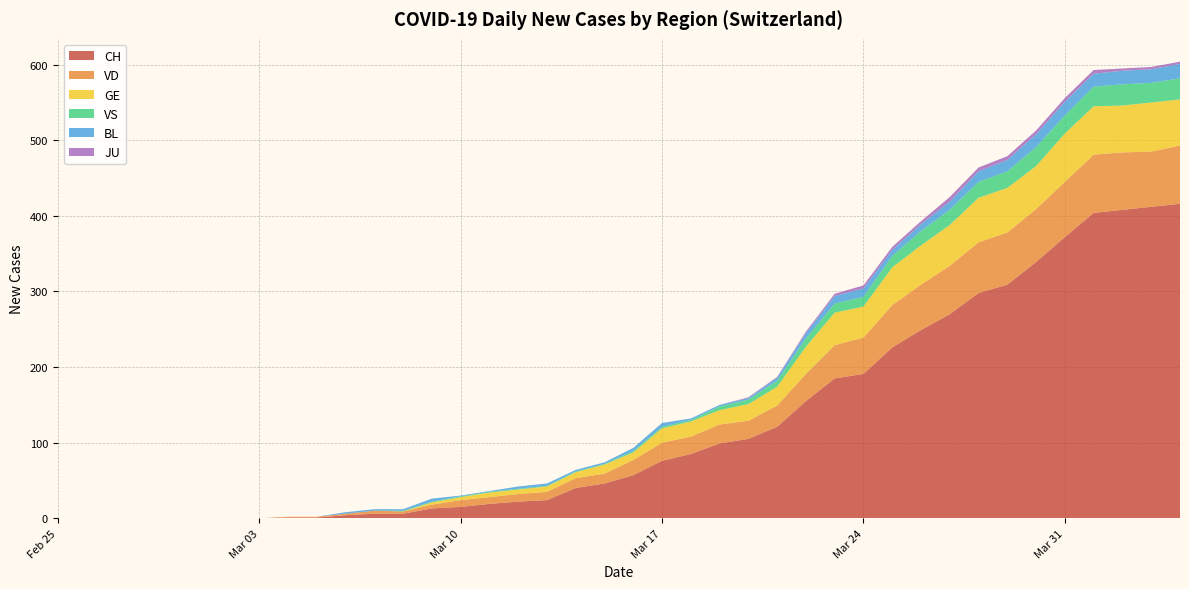

Reading left to right, what are all the values shown in this chart?

CH: 0=0	1=0	2=0	3=0	4=0	5=0	6=0	7=0	8=1	9=1	10=4	11=6	12=6	13=13	14=15	15=19	16=22	17=24	18=40	19=46	20=57	21=76	22=85	23=99	24=105	25=121	26=155	27=185	28=191	29=226	30=249	31=270	32=298	33=309	34=339	35=372	36=404	37=408	38=412	39=416
VD: 0=0	1=0	2=0	3=0	4=0	5=0	6=0	7=0	8=1	9=1	10=2	11=4	12=3	13=5	14=9	15=9	16=10	17=11	18=13	19=13	20=20	21=24	22=23	23=25	24=24	25=28	26=36	27=44	28=48	29=56	30=60	31=64	32=67	33=69	34=70	35=73	36=77	37=76	38=73	39=77
GE: 0=0	1=0	2=0	3=0	4=0	5=0	6=0	7=0	8=0	9=0	10=0	11=0	12=0	13=3	14=4	15=6	16=6	17=7	18=8	19=12	20=10	21=19	22=20	23=19	24=22	25=25	26=36	27=43	28=41	29=50	30=52	31=54	32=59	33=59	34=57	35=64	36=64	37=62	38=65	39=61
VS: 0=0	1=0	2=0	3=0	4=0	5=0	6=0	7=0	8=0	9=0	10=0	11=0	12=1	13=1	14=1	15=1	16=1	17=1	18=1	19=1	20=2	21=2	22=2	23=5	24=6	25=8	26=11	27=12	28=13	29=15	30=19	31=20	32=21	33=22	34=25	35=24	36=26	37=28	38=26	39=28
BL: 0=0	1=0	2=0	3=0	4=0	5=0	6=0	7=0	8=0	9=0	10=2	11=2	12=2	13=4	14=1	15=1	16=3	17=3	18=2	19=2	20=4	21=5	22=2	23=2	24=2	25=4	26=7	27=10	28=11	29=8	30=9	31=11	32=14	33=15	34=17	35=18	36=17	37=18	38=18	39=19
JU: 0=0	1=0	2=0	3=0	4=0	5=0	6=0	7=0	8=0	9=0	10=0	11=0	12=0	13=0	14=0	15=0	16=0	17=0	18=0	19=0	20=0	21=0	22=0	23=0	24=1	25=1	26=2	27=3	28=4	29=4	30=4	31=6	32=5	33=5	34=5	35=5	36=5	37=3	38=3	39=3